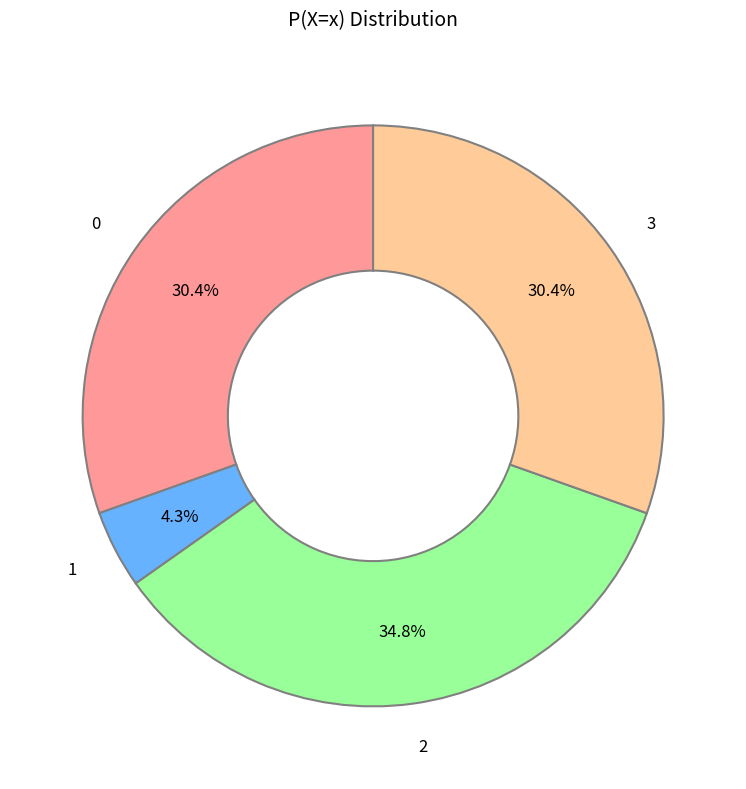

Which category has the biggest portion of the pie?

2